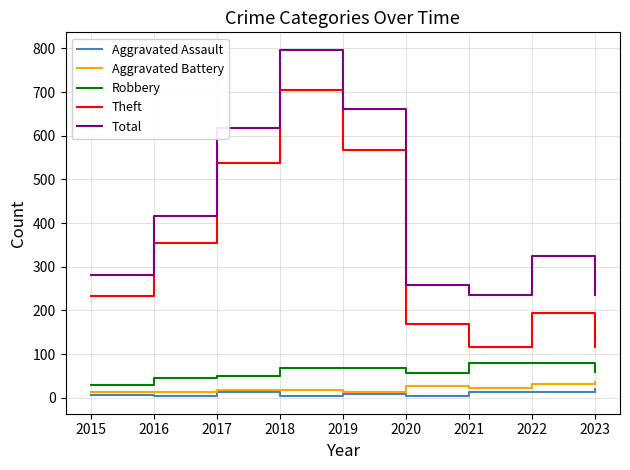

What is the difference between the Robbery values at 2018 and 2019?

2